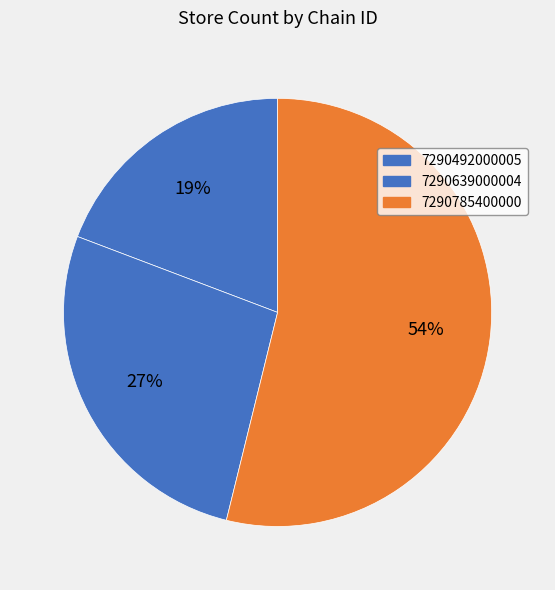

Which slice is the largest?

7290785400000